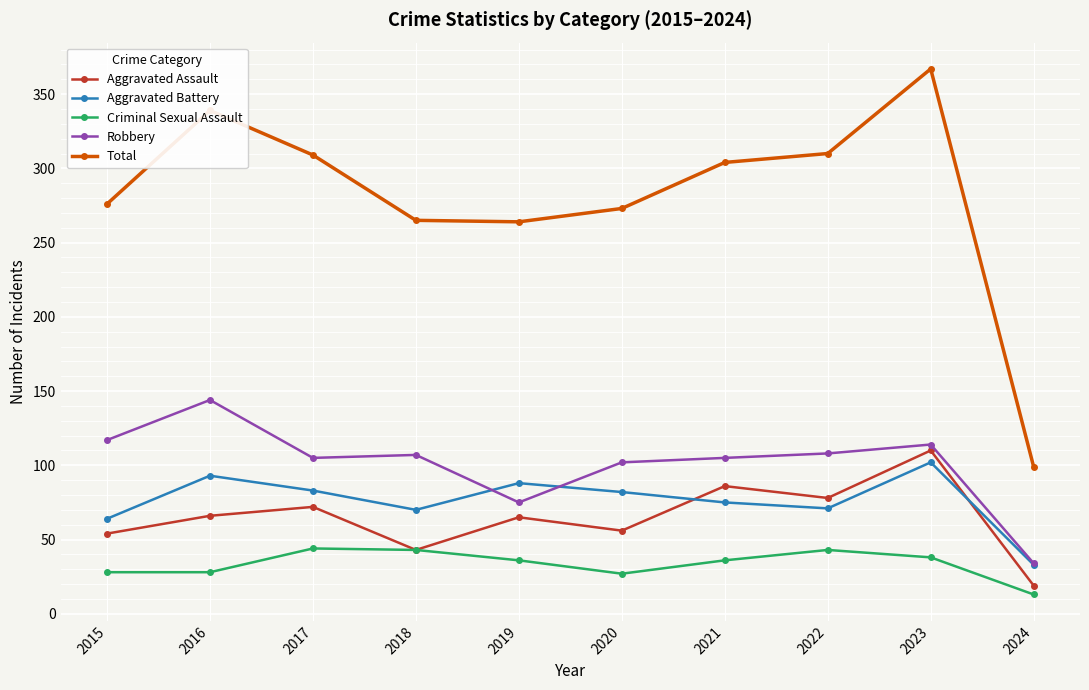

At which category is the sum across all series the highest?

2023